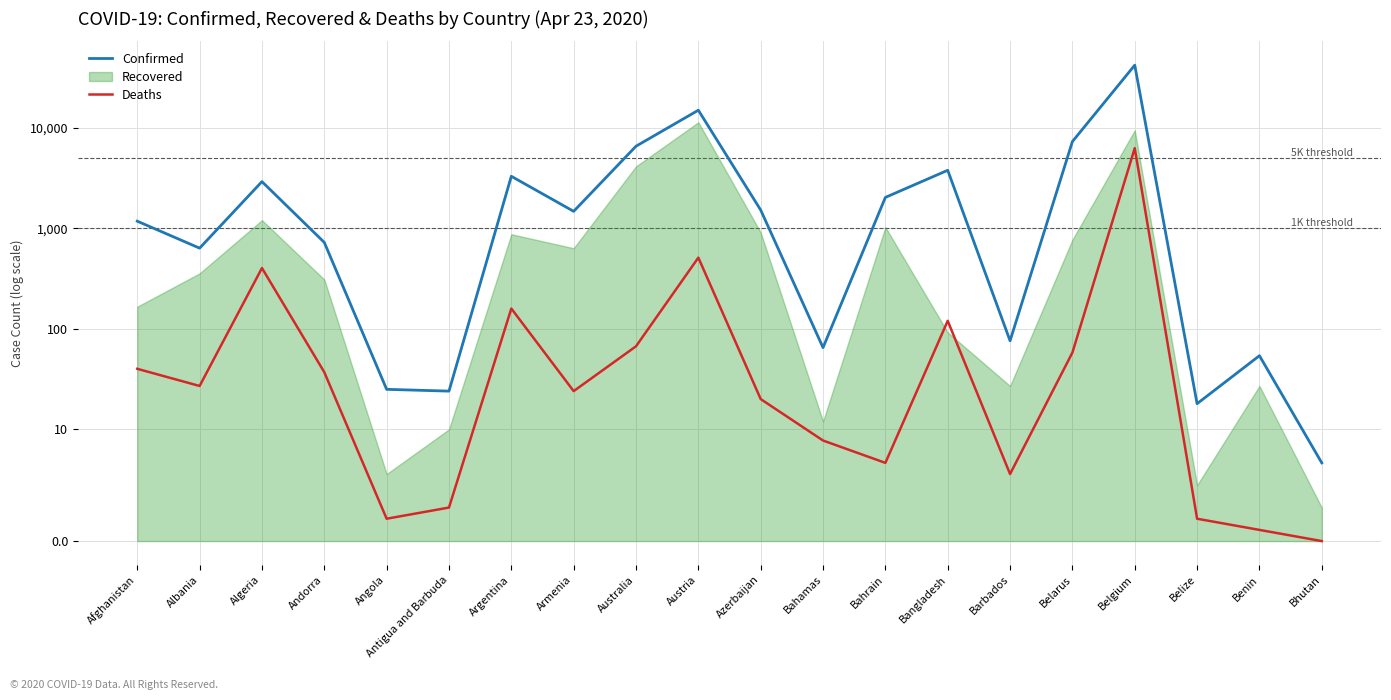

At how many categories does at least one series exceed 35529?

1